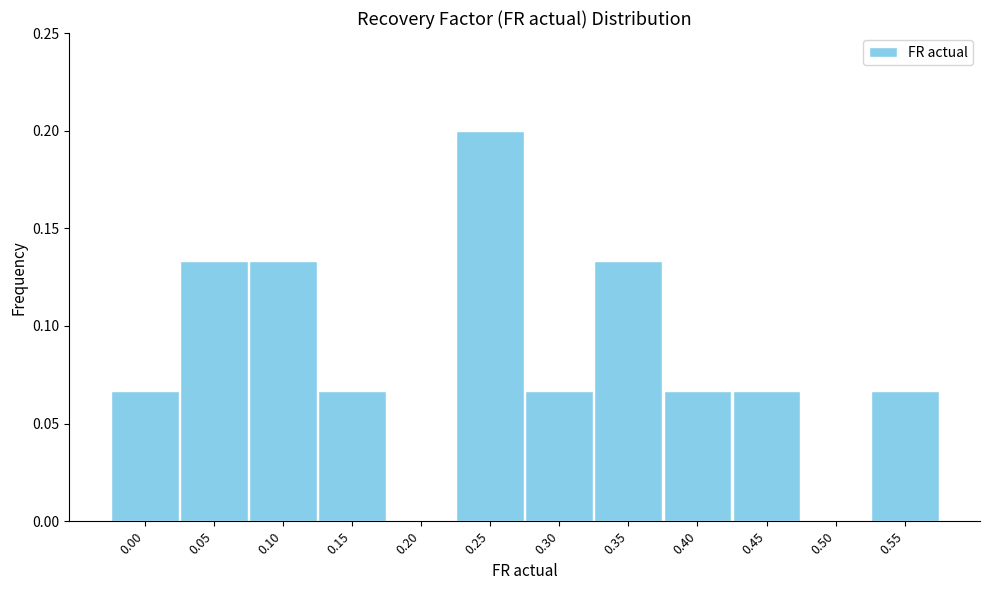

What is the change in value from 0.00 to 0.05?

+0.1